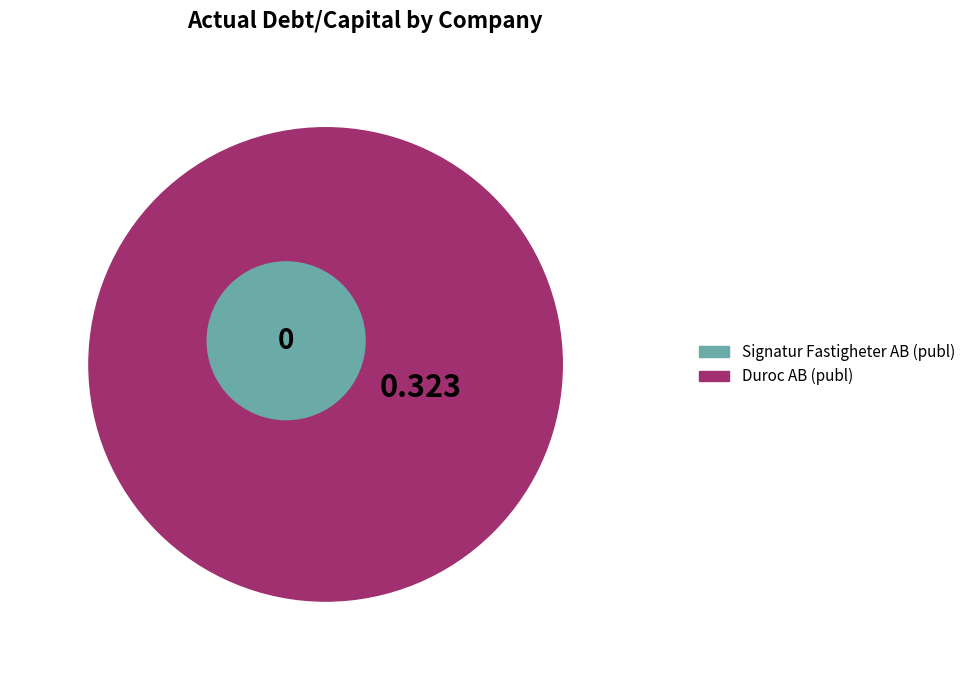

How many slices are in this pie chart?

2